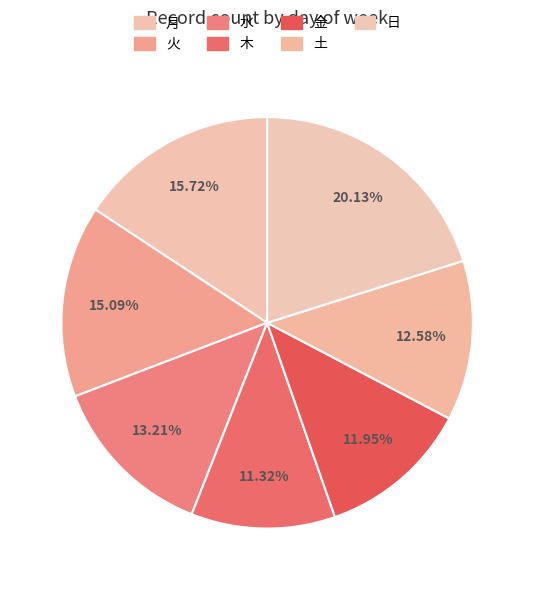

Does 金 account for over 50% of the chart?

No